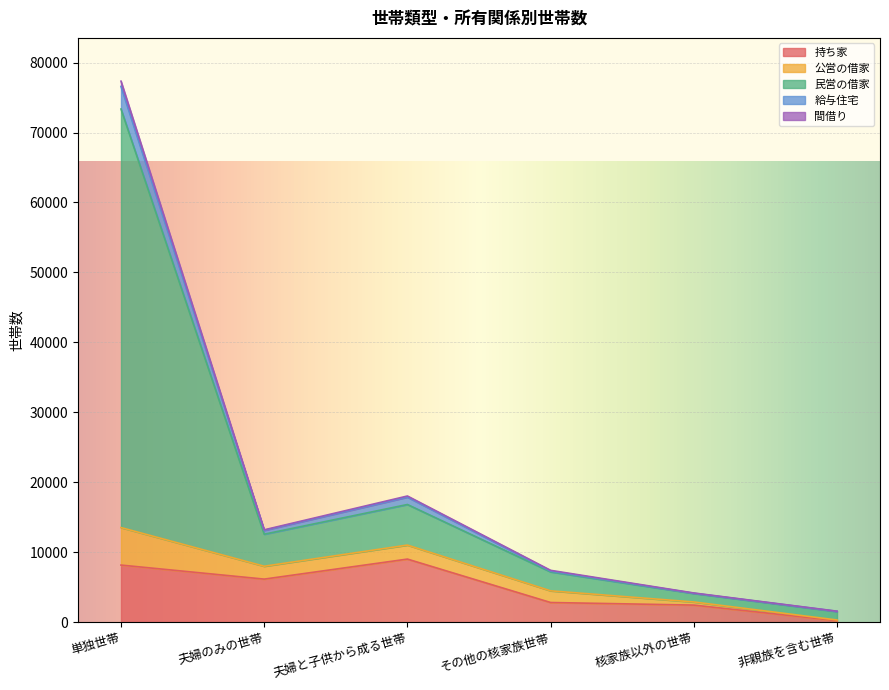

What is the highest value of the 持ち家 series?

9014